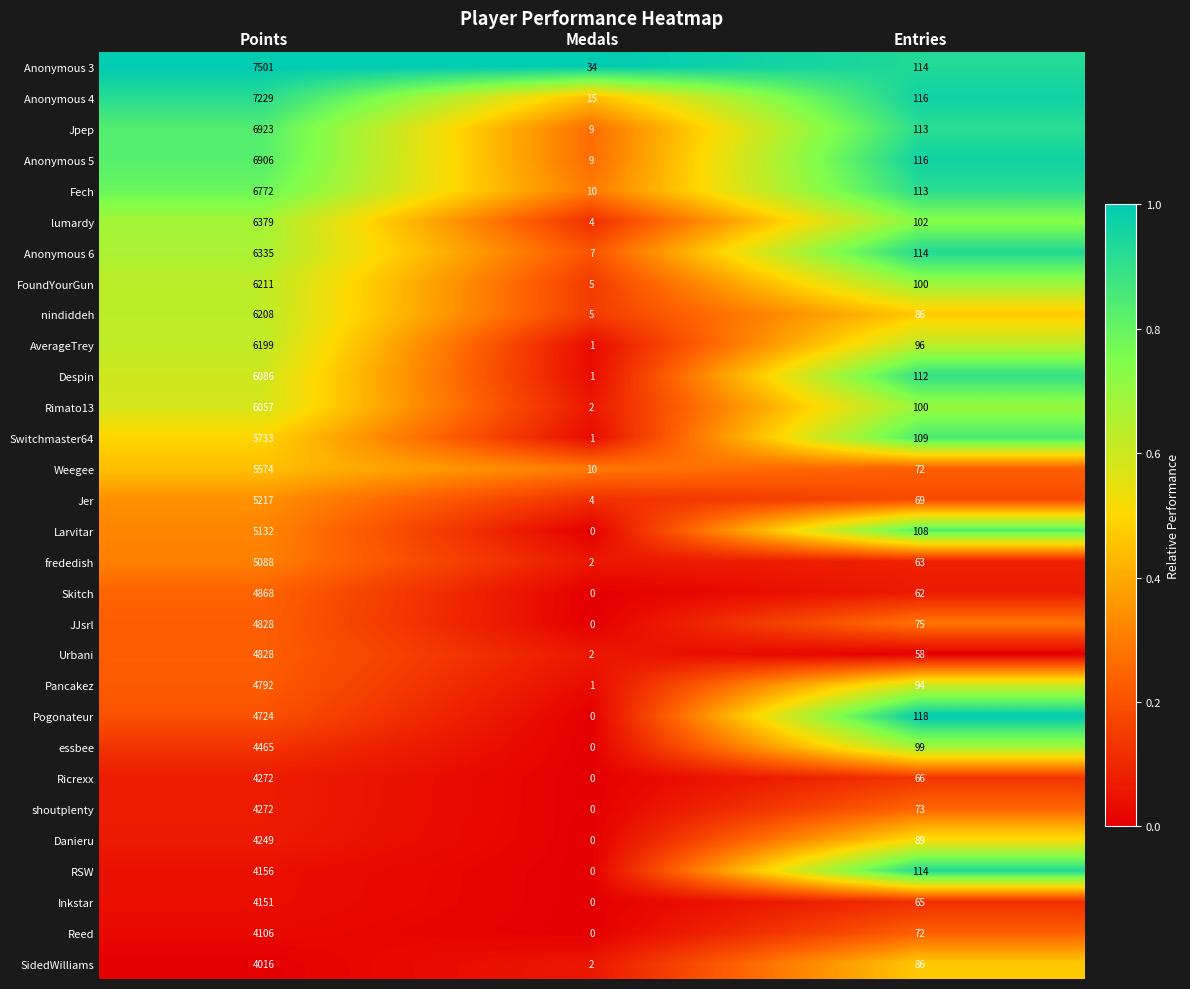

What is the maximum value shown in the chart?

7501